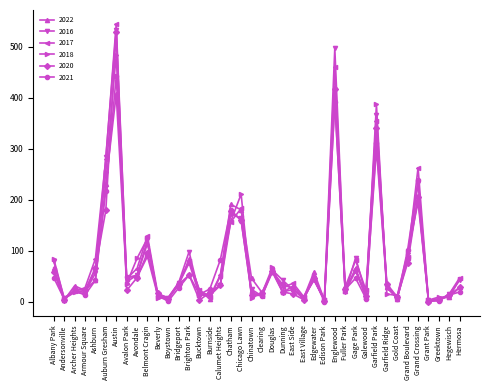

How many interior local valleys does the 2020 series have?

12